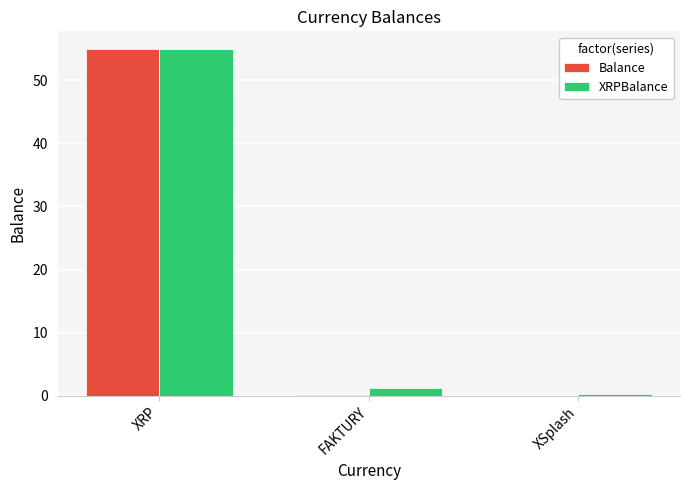

Is the value of XRPBalance at XSplash greater than the value of Balance at XRP?

No